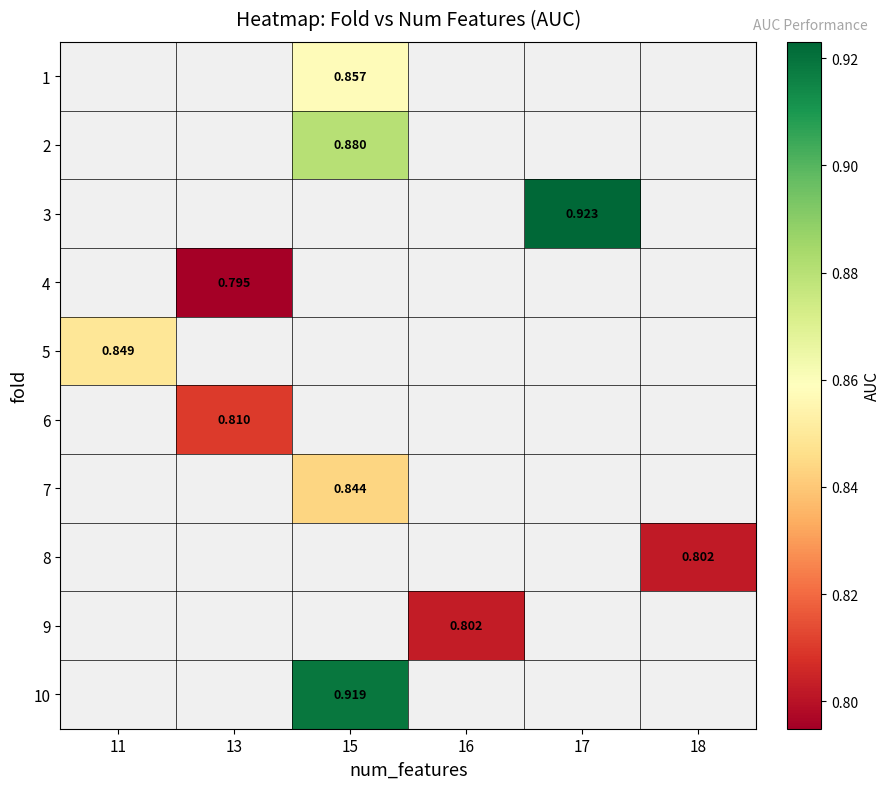

Which has a higher value, 13 or 11?

11